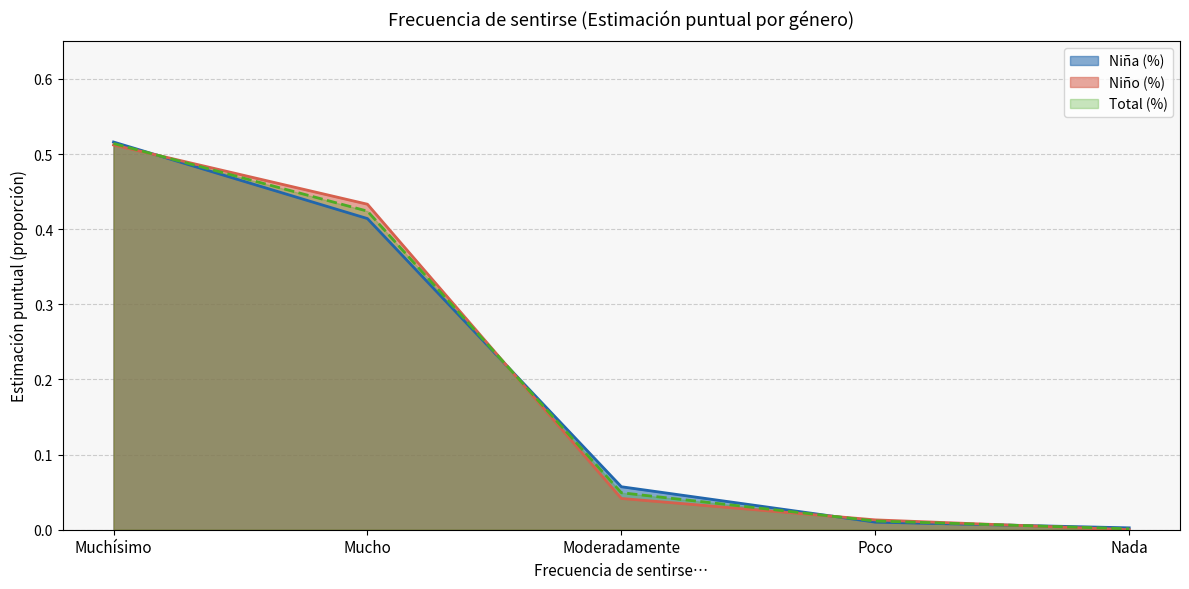

The Niño (N estimada) series shows 0.0 at Moderadamente. True or false?

True